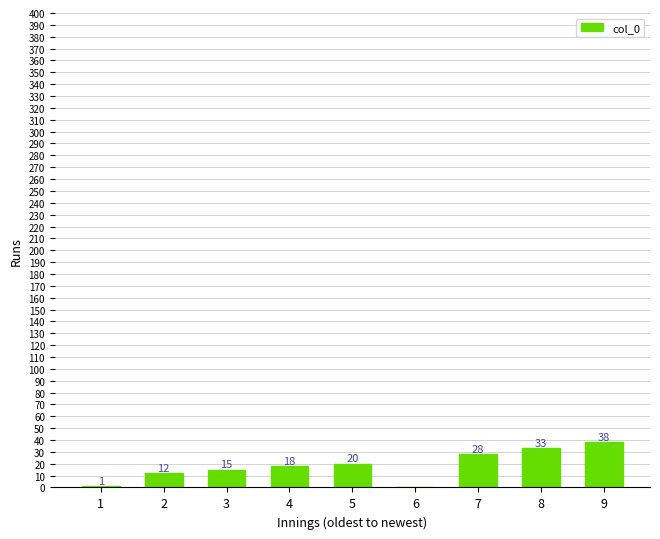

True or false: the data shows 1 at 1.

True